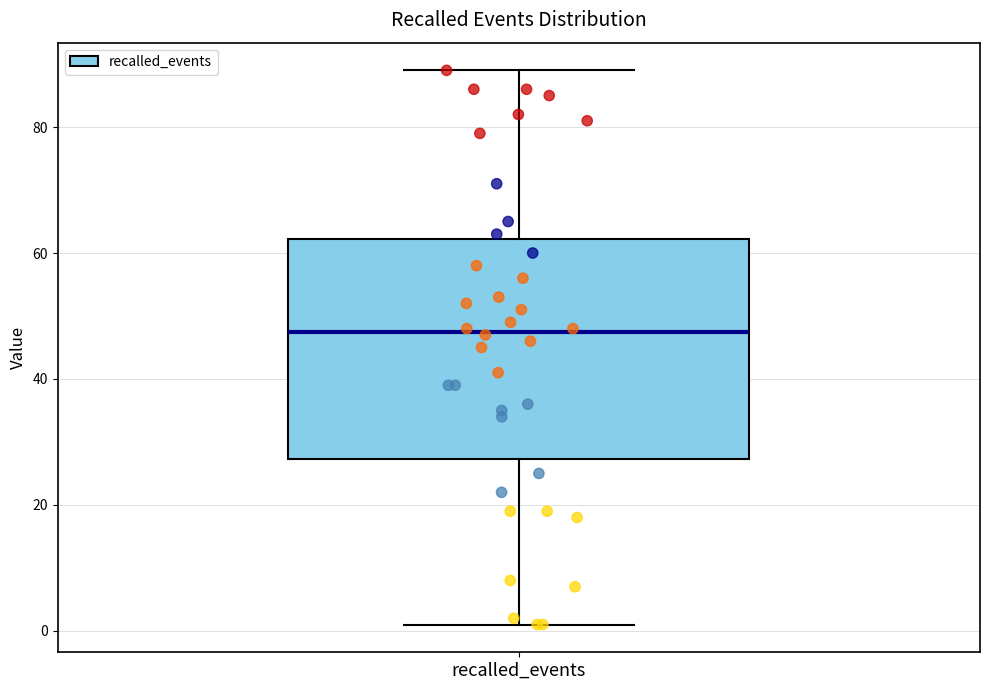

Where does the upper whisker of the box for recalled_events end on the y-axis? The values are not printed on the chart, so give them approximately, as read against the axis.

90